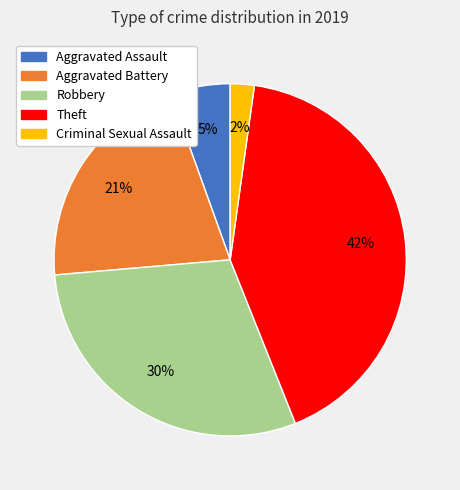

Does any single category account for the majority?

No